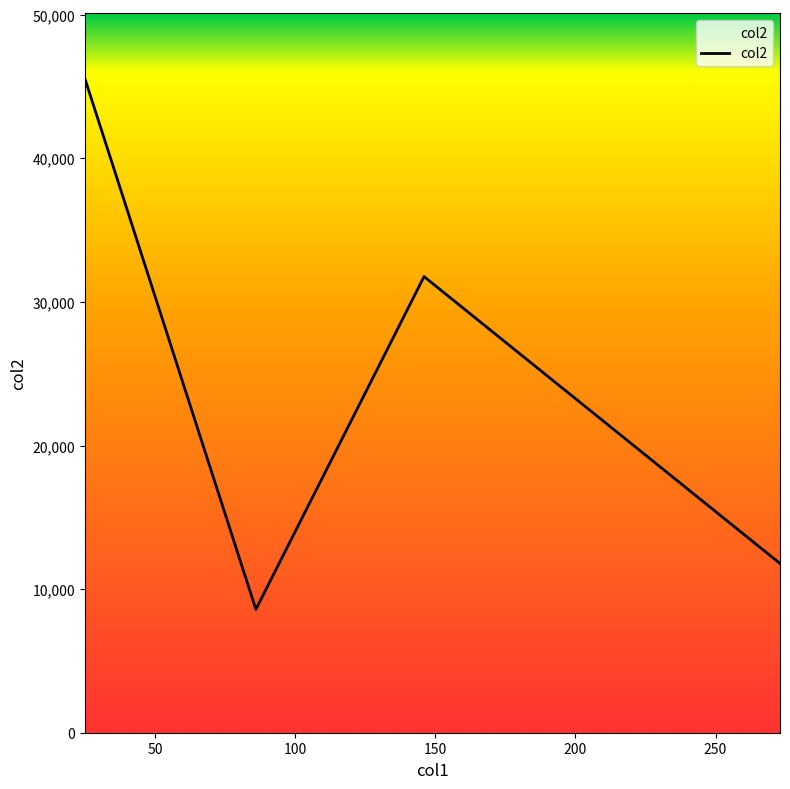

Reading left to right, what are all the values shown in this chart?

45547	8591	31762	11785